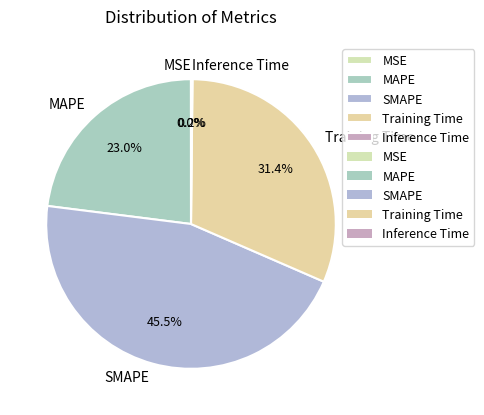

Does Training Time account for over 50% of the chart?

No